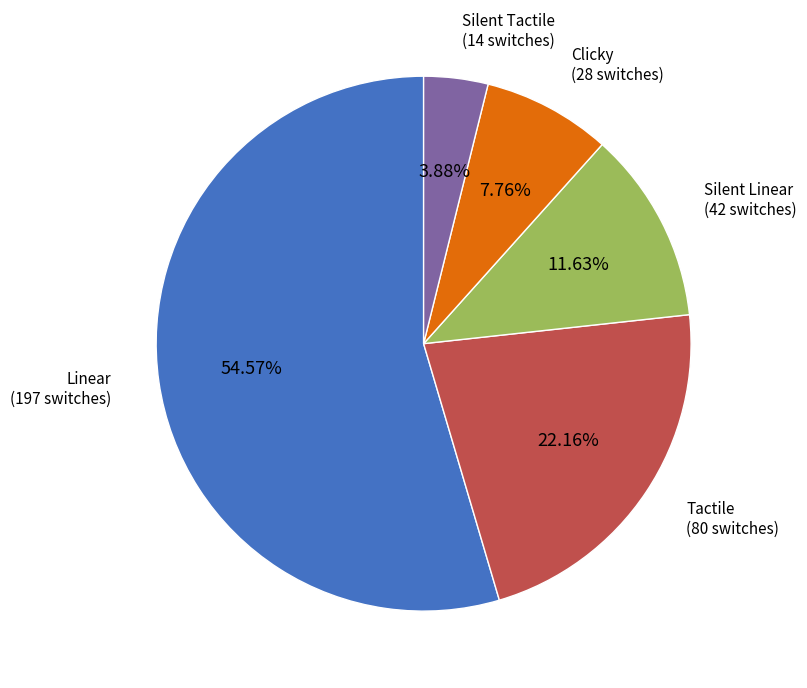

What percentage is NOT represented by Silent Linear?

88.4%